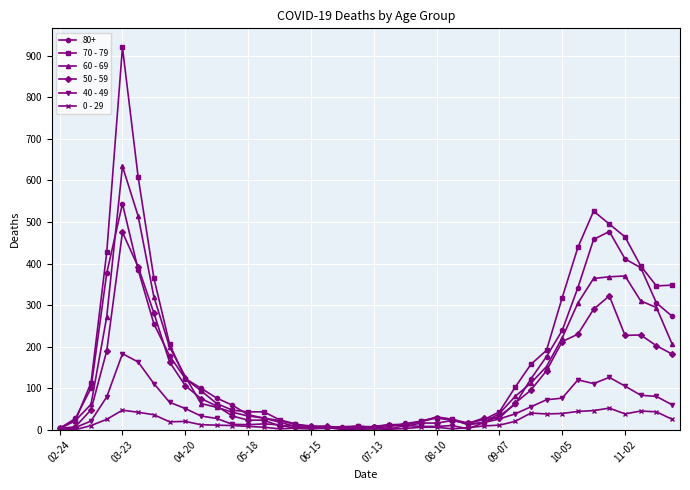

What is the value of the 40 - 49 point at the 37th from the left?

105